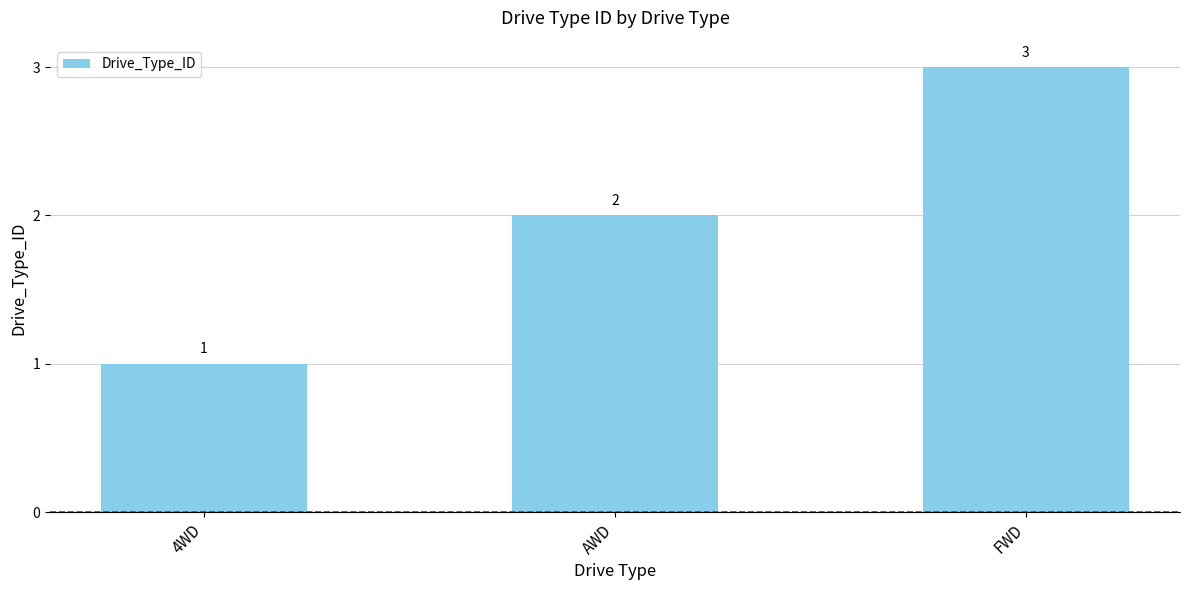

List the labels in order of value, smallest first.

4WD, AWD, FWD